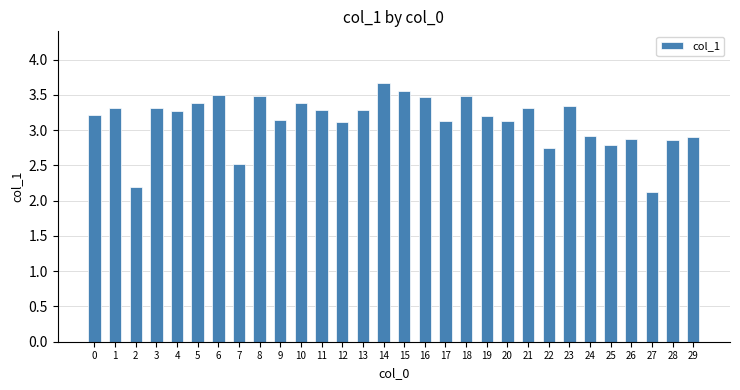

What is the ratio of the value at 26 to the value at 22?

1.0